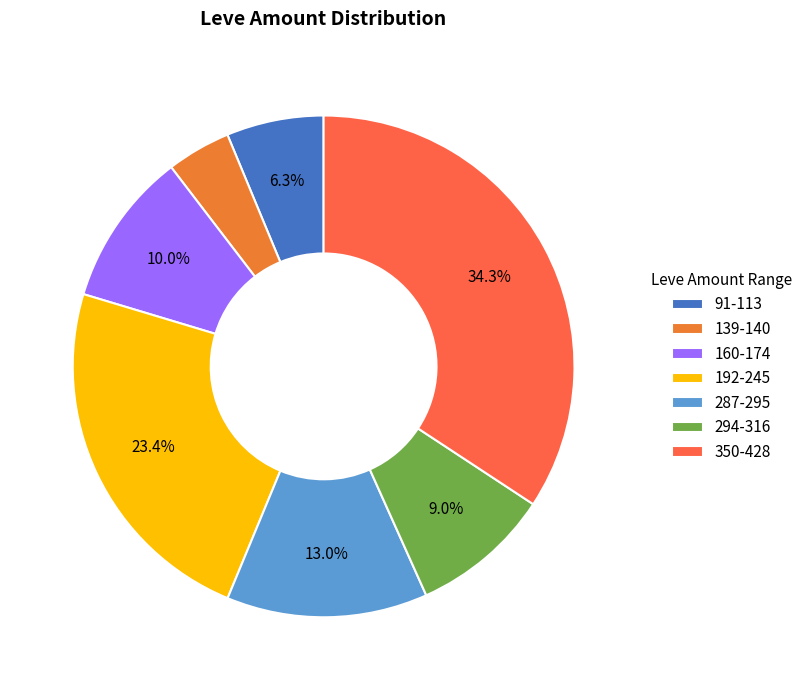

What is the largest slice in the pie chart?

350-428